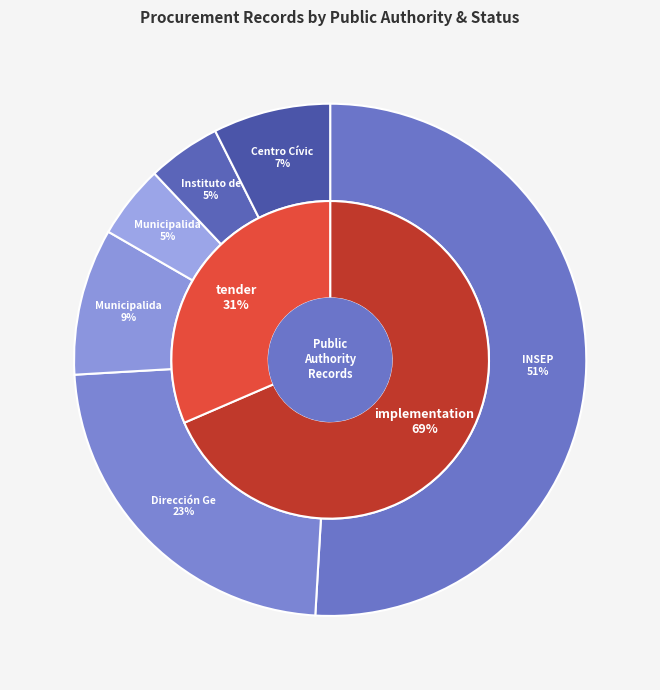

How much of the chart is everything except Municipalidad de Danlí?

90.7%